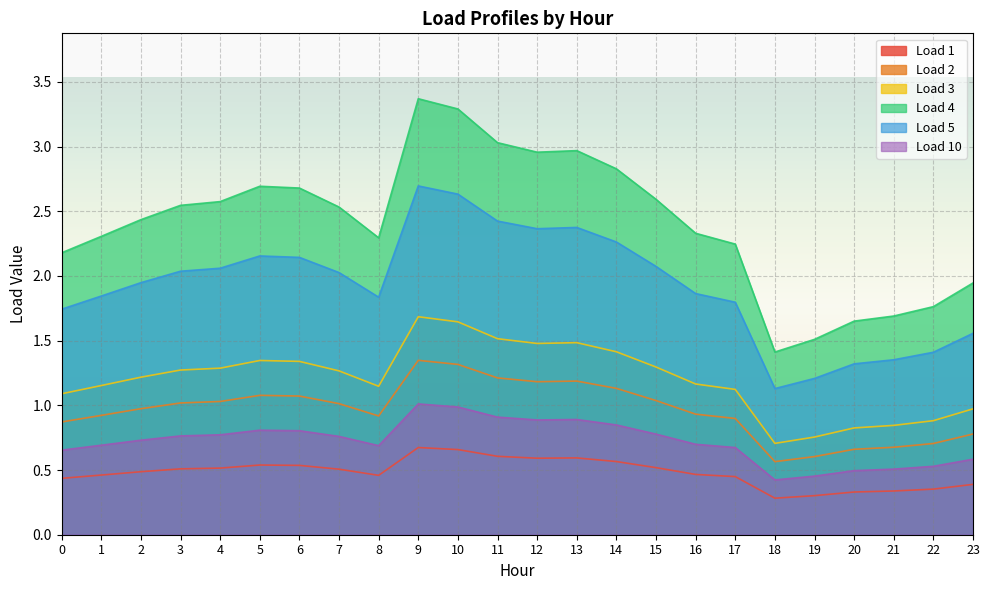

Reading left to right, what are all the values shown in this chart?

Load 1: 0.4	0.5	0.5	0.5	0.5	0.5	0.5	0.5	0.5	0.7	0.7	0.6	0.6	0.6	0.6	0.5	0.5	0.4	0.3	0.3	0.3	0.3	0.4	0.4
Load 2: 0.9	0.9	1.0	1.0	1.0	1.1	1.1	1.0	0.9	1.3	1.3	1.2	1.2	1.2	1.1	1.0	0.9	0.9	0.6	0.6	0.7	0.7	0.7	0.8
Load 3: 1.1	1.2	1.2	1.3	1.3	1.3	1.3	1.3	1.1	1.7	1.6	1.5	1.5	1.5	1.4	1.3	1.2	1.1	0.7	0.8	0.8	0.8	0.9	1.0
Load 4: 2.2	2.3	2.4	2.5	2.6	2.7	2.7	2.5	2.3	3.4	3.3	3.0	3.0	3.0	2.8	2.6	2.3	2.2	1.4	1.5	1.7	1.7	1.8	1.9
Load 5: 1.7	1.8	1.9	2.0	2.1	2.2	2.1	2.0	1.8	2.7	2.6	2.4	2.4	2.4	2.3	2.1	1.9	1.8	1.1	1.2	1.3	1.4	1.4	1.6
Load 10: 0.7	0.7	0.7	0.8	0.8	0.8	0.8	0.8	0.7	1.0	1.0	0.9	0.9	0.9	0.8	0.8	0.7	0.7	0.4	0.5	0.5	0.5	0.5	0.6